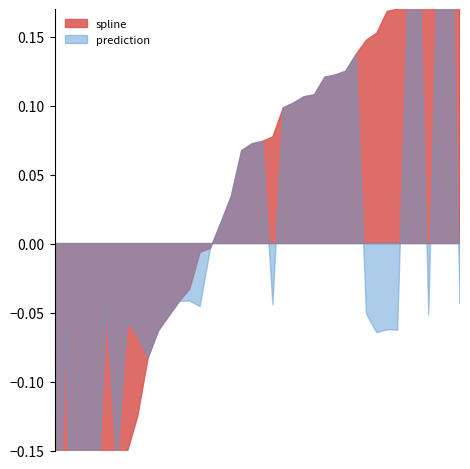

Which series changed the most between 23 and 32?

spline